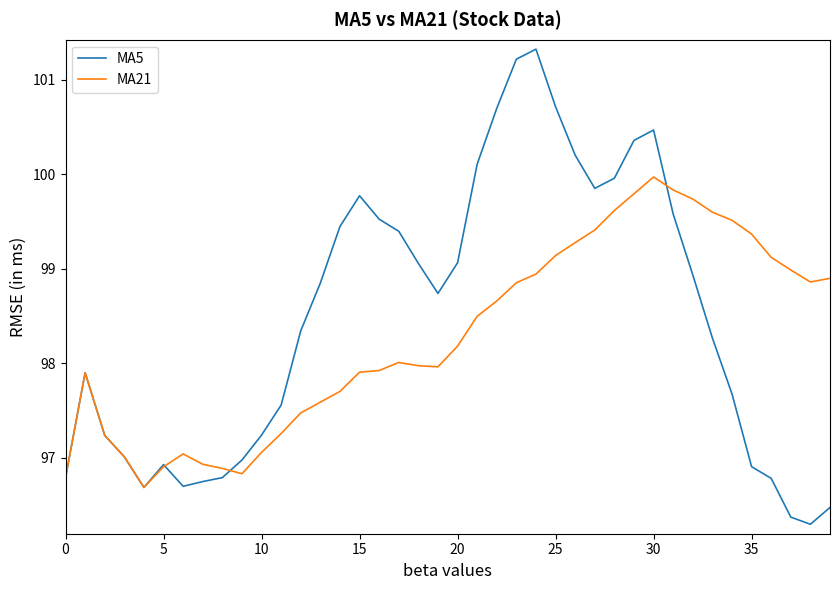

Is this an area chart (filled region under the line)?

No